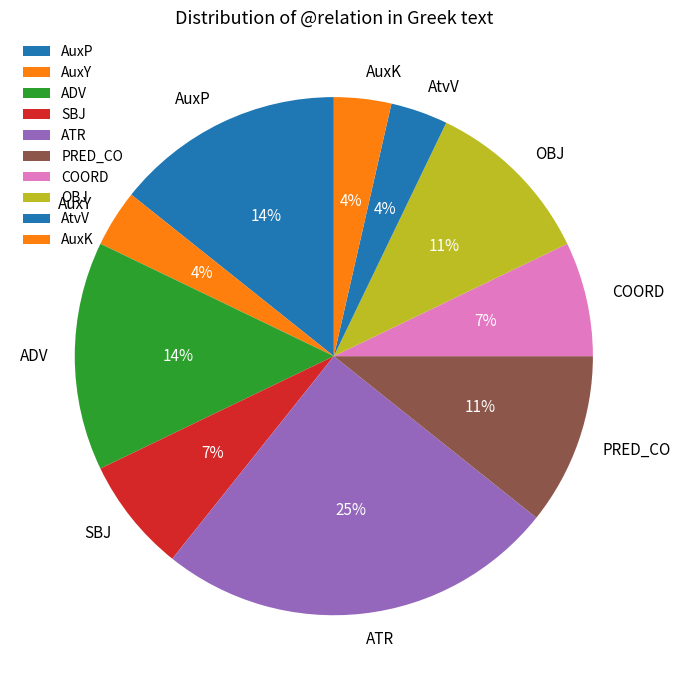

Count the number of slices in the pie.

10